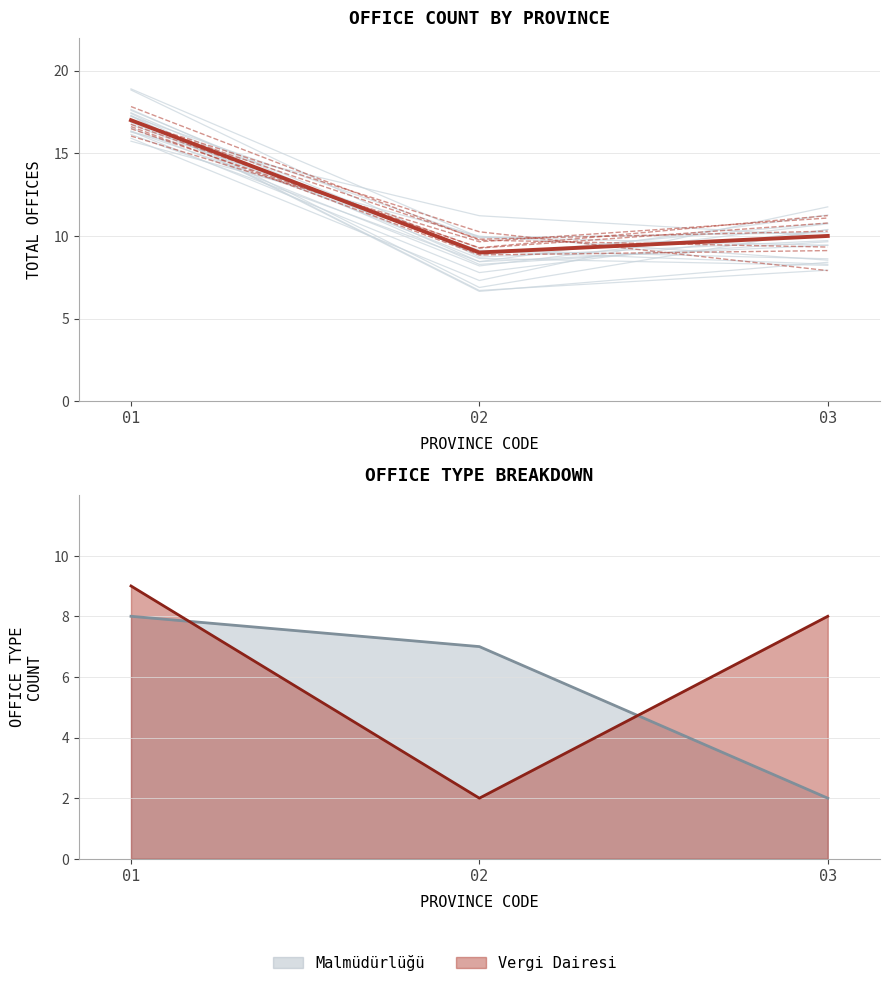

Reading left to right, what are all the values shown in this chart?

01=17	02=9	03=10